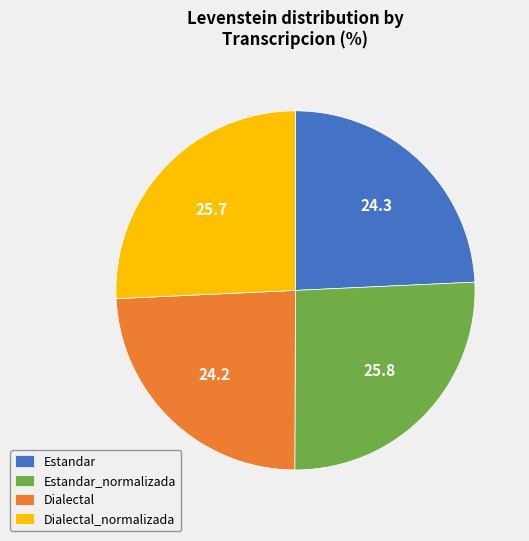

Which has a higher value, Dialectal_normalizada or Dialectal?

Dialectal_normalizada